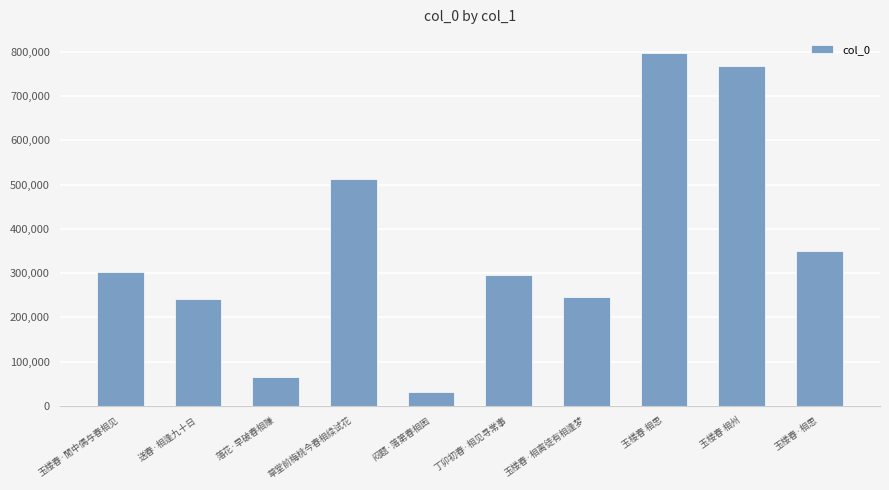

Between 草堂前梅桃今春相续试花 and 丁卯初春·相见寻常事, which is larger?

草堂前梅桃今春相续试花